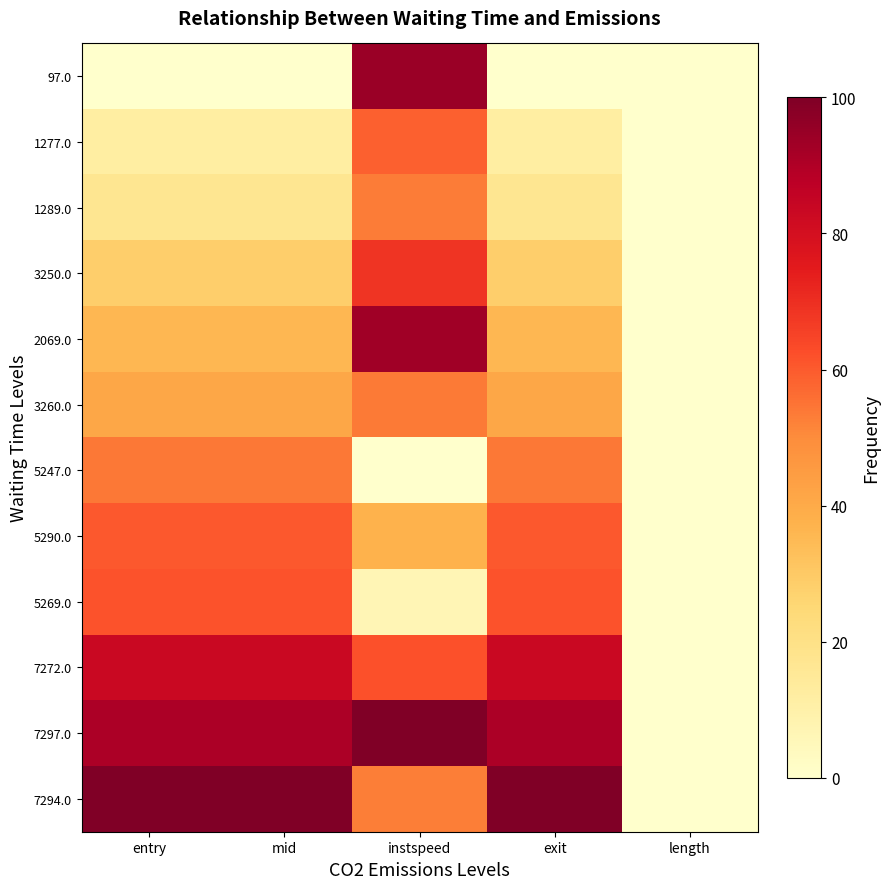

How many categories are shown in the chart?

5